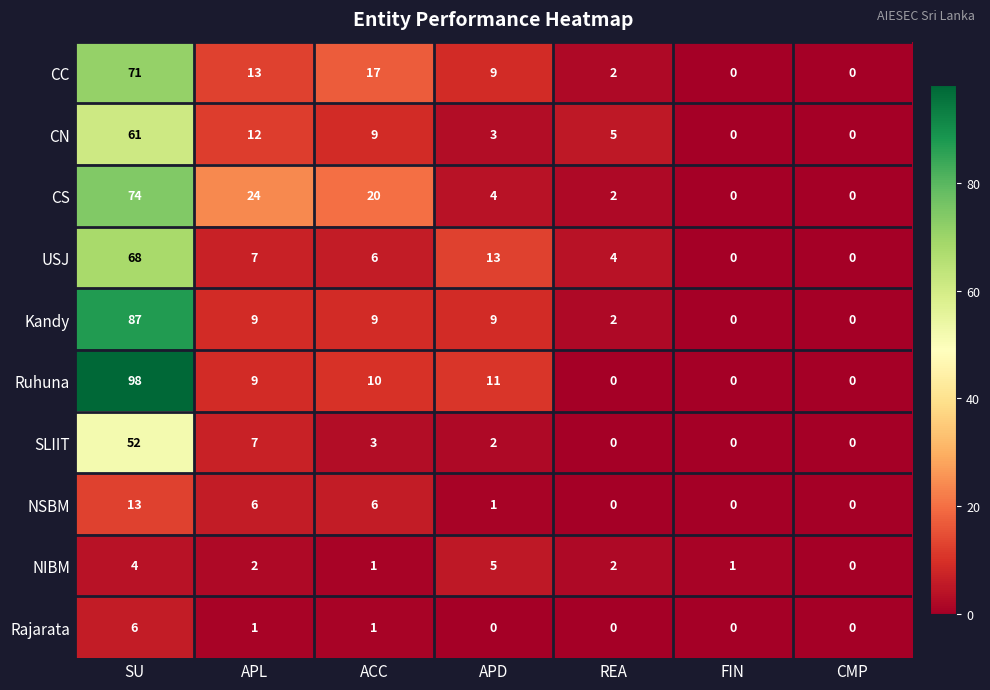

What is the difference between the maximum and minimum values in the CC series?

71